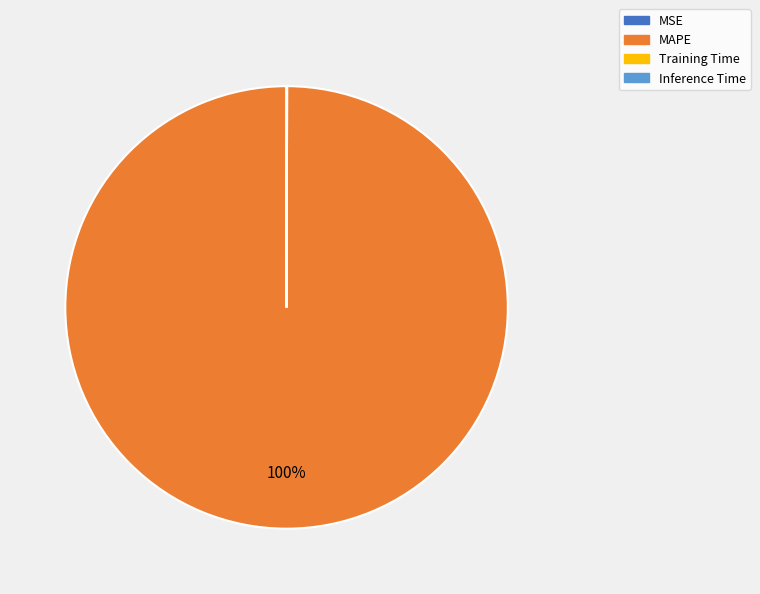

To the nearest percent, what is the average slice percentage?

25%